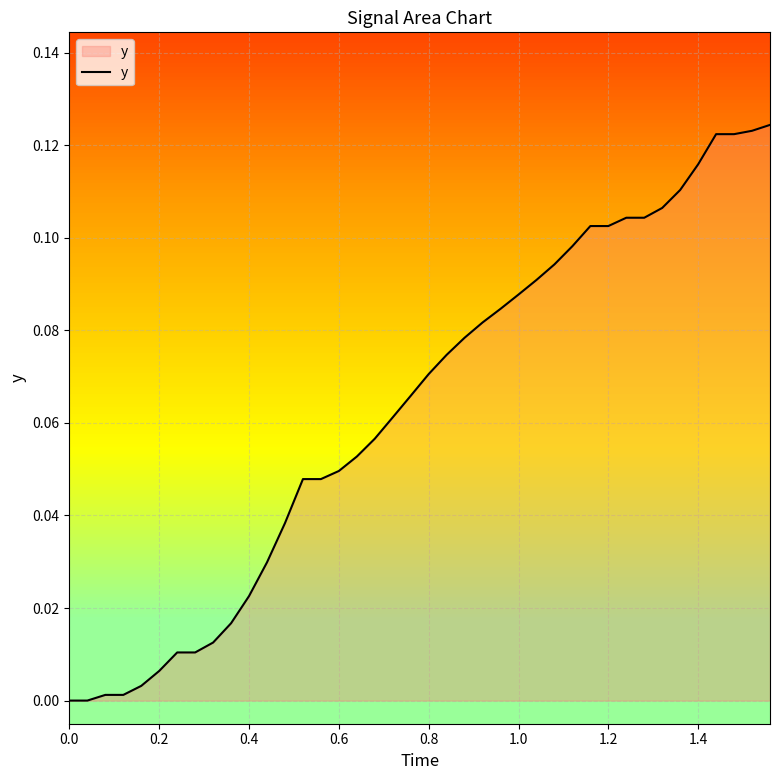

Does the chart have visible grid lines?

Yes